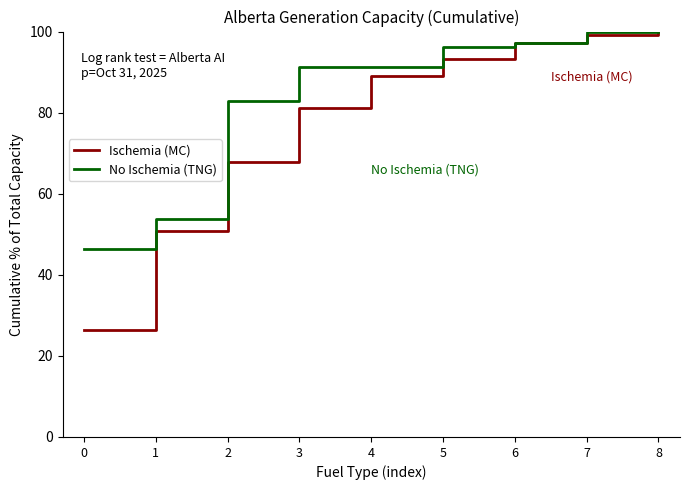

Is it true that No Ischemia (TNG) equals 35.4 at 6?

False